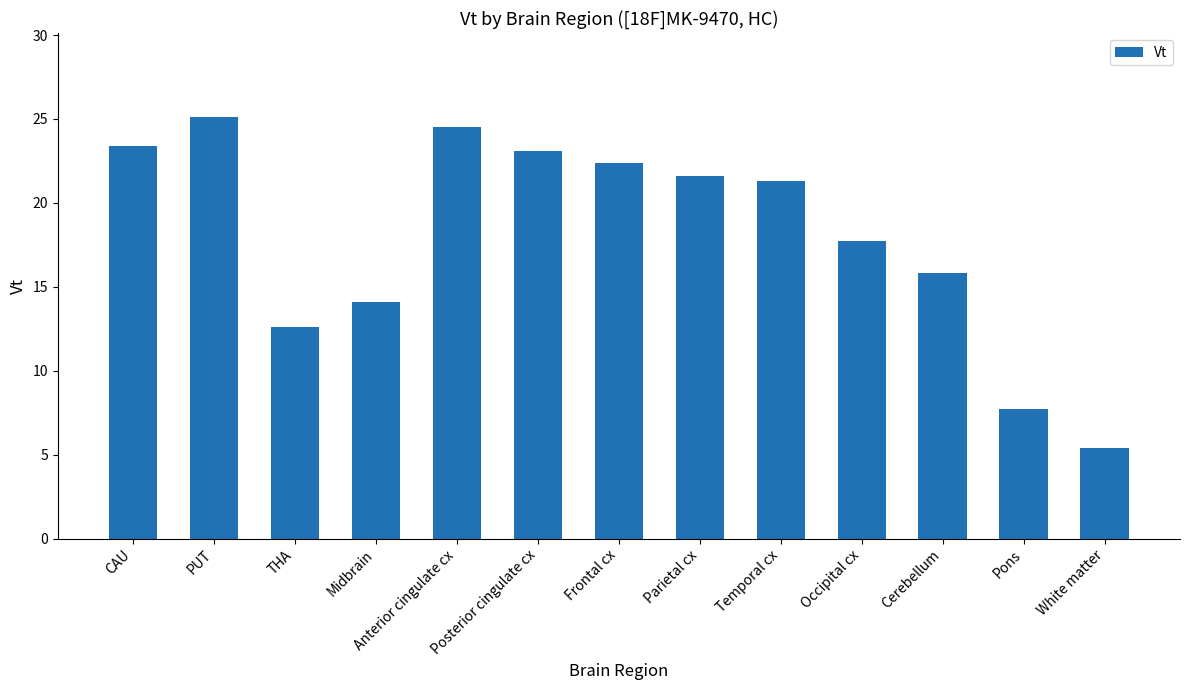

What is the difference between the values at Frontal cx and Midbrain?

8.3